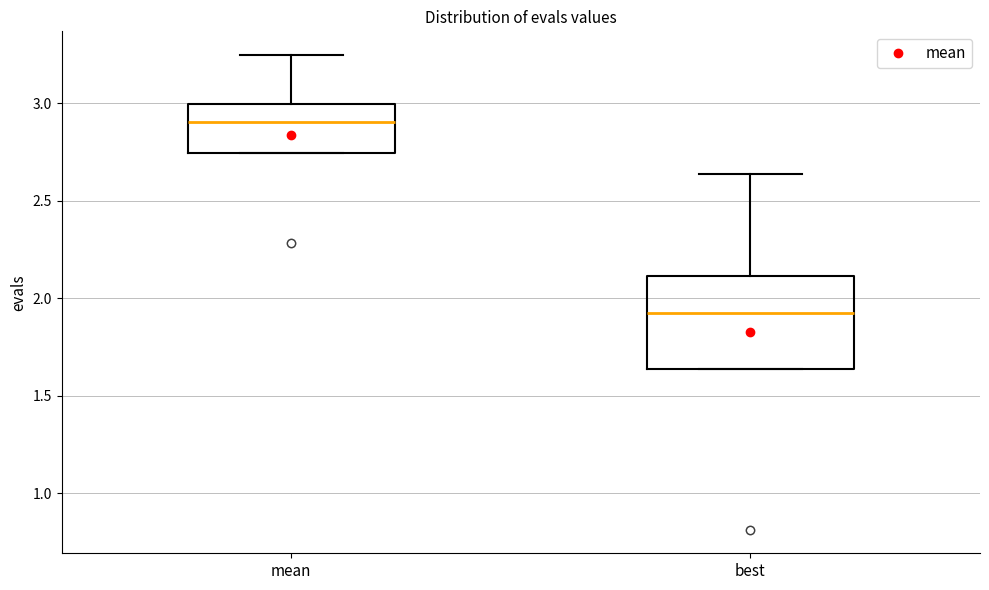

Which box has the lowest median line?

best